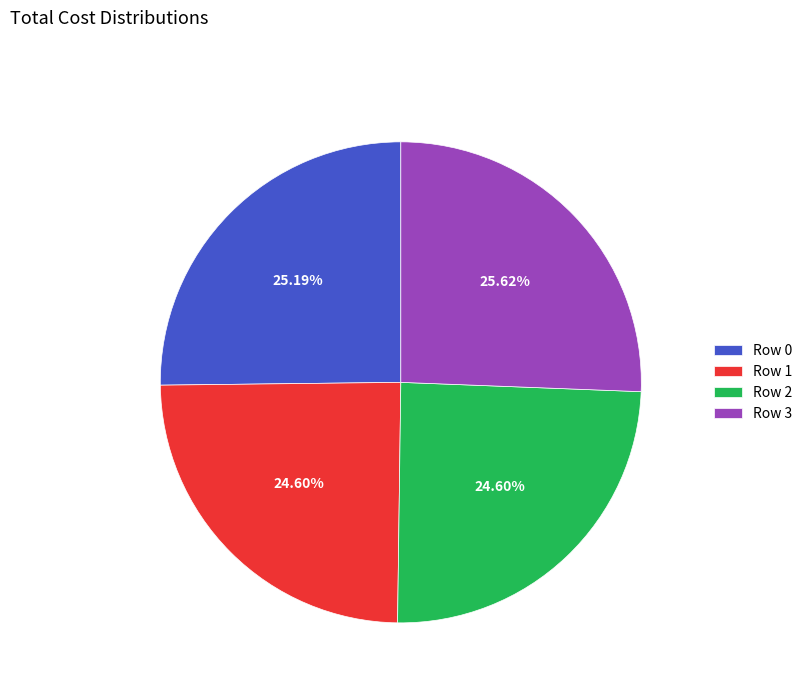

Is there a majority slice in this chart?

No